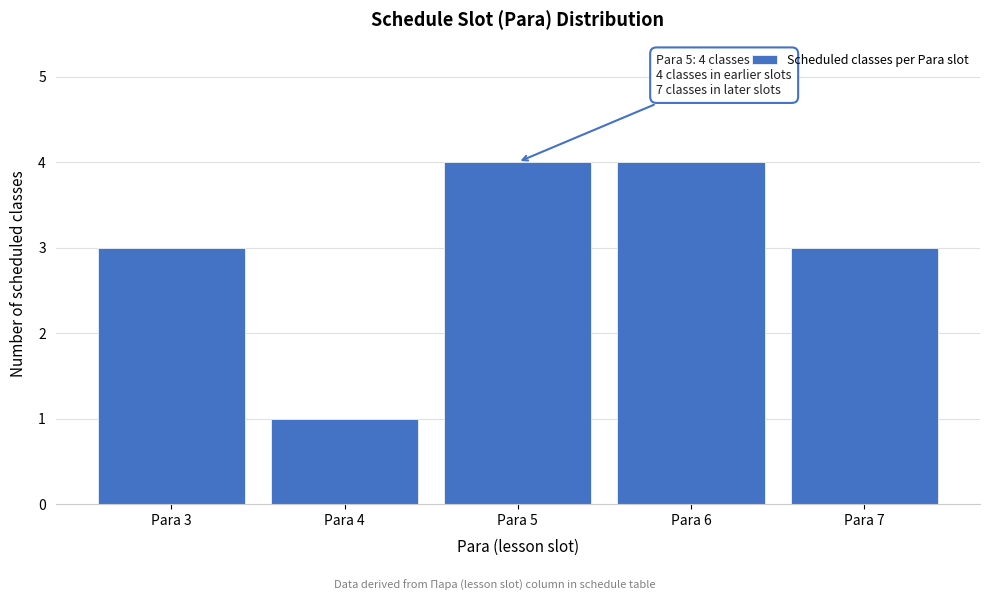

Reading left to right, transcribe all the data shown in this chart.

3	1	4	4	3